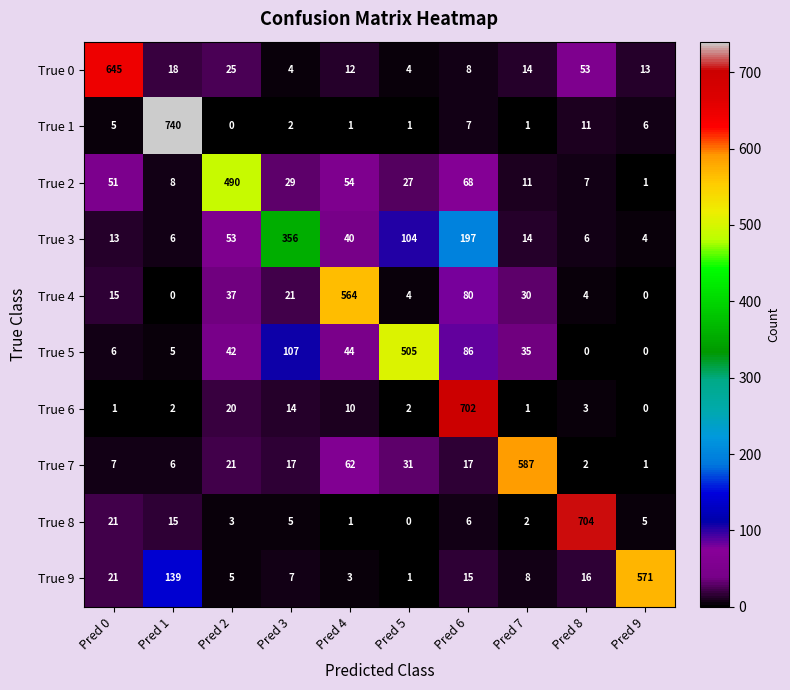

What is the difference between the highest and lowest values at Pred 4?

563